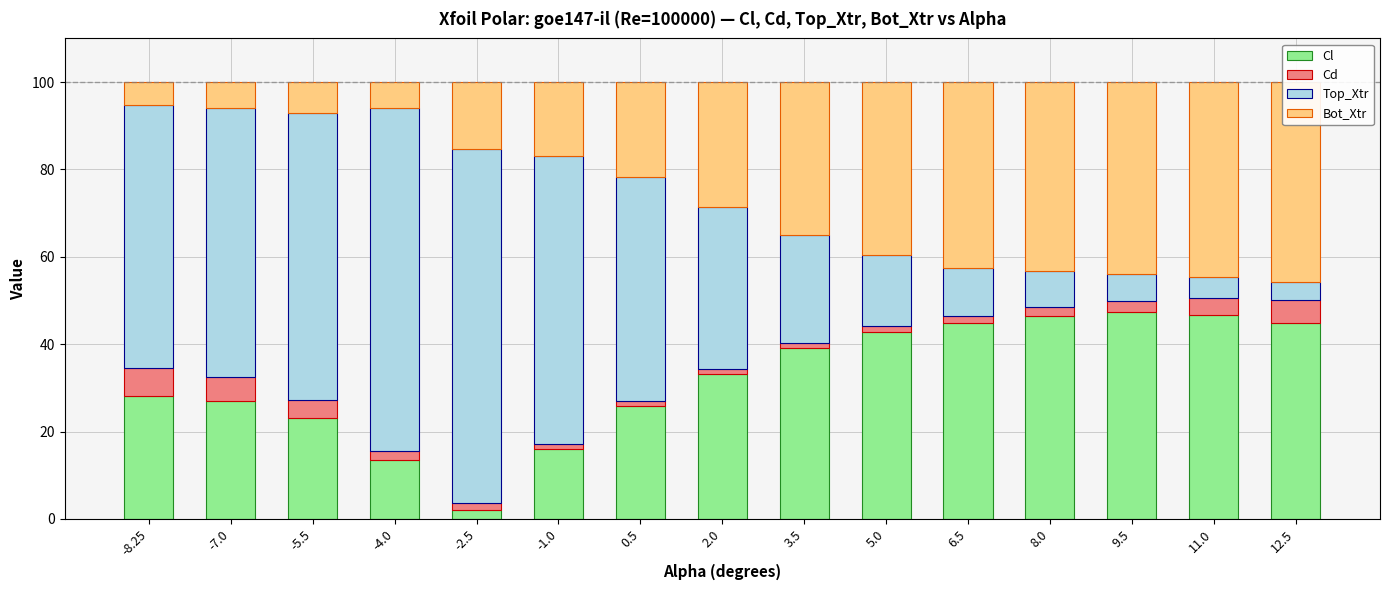

At which label is Top_Xtr closest to 42?

2.0